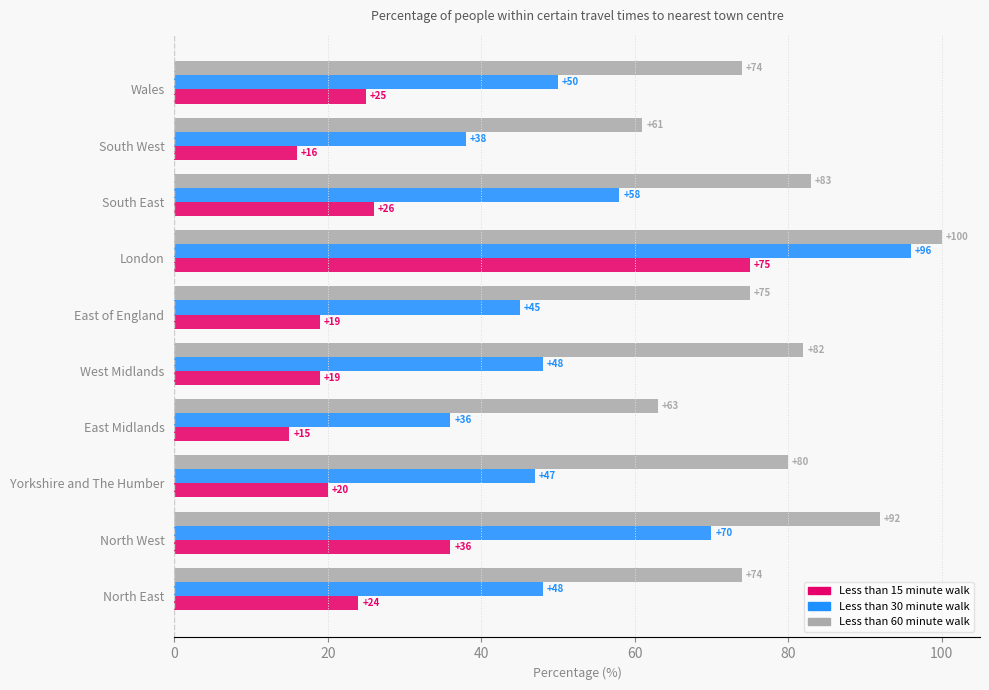

How many data points in Less than 60 minute walk are less than 80?

5